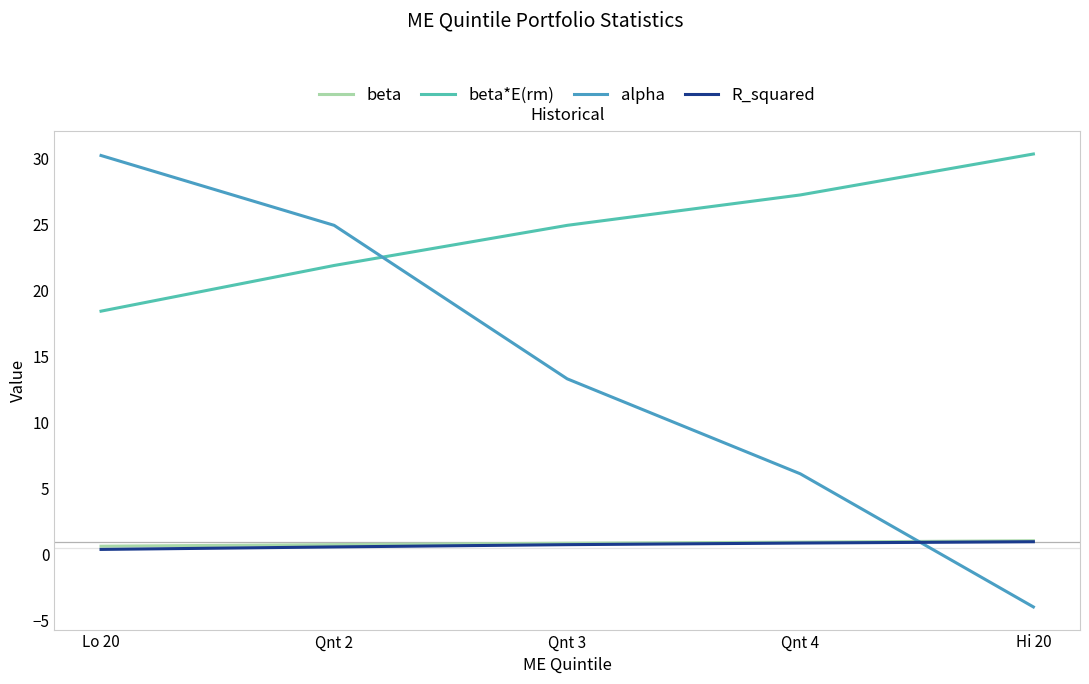

True or false: alpha has a value of 9.3 at Qnt 4.

False